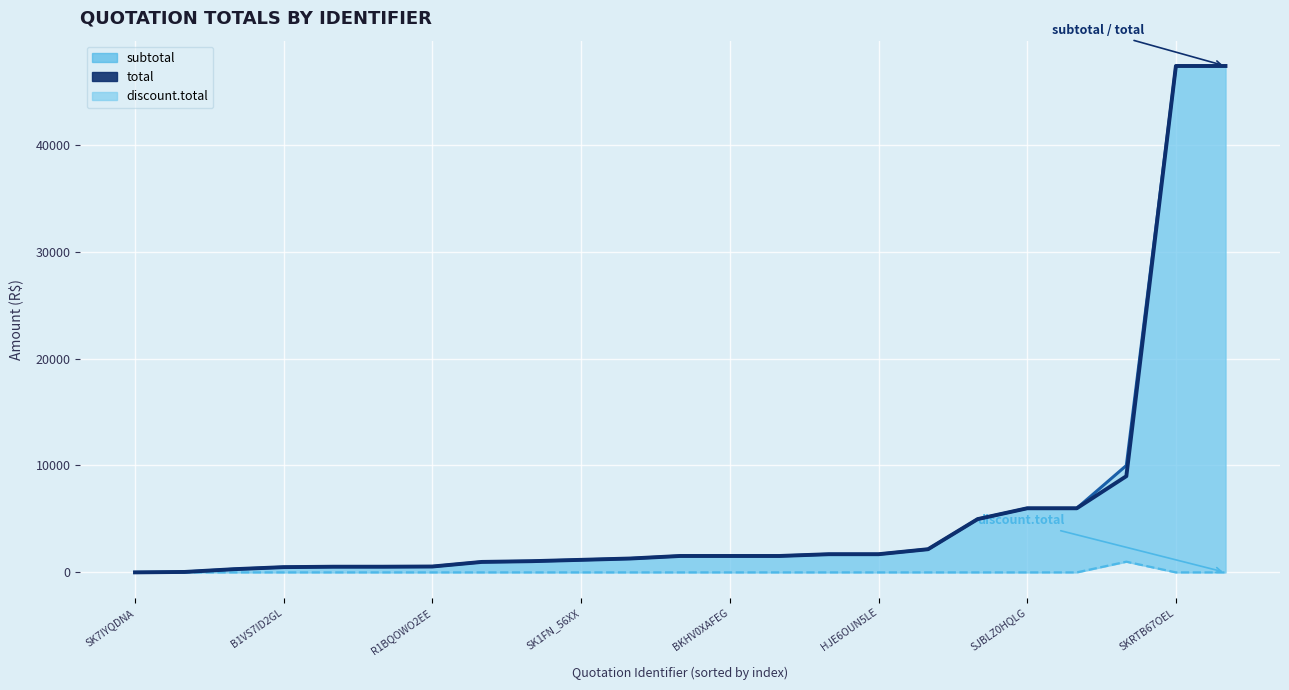

How many distinct data groups are displayed?

3